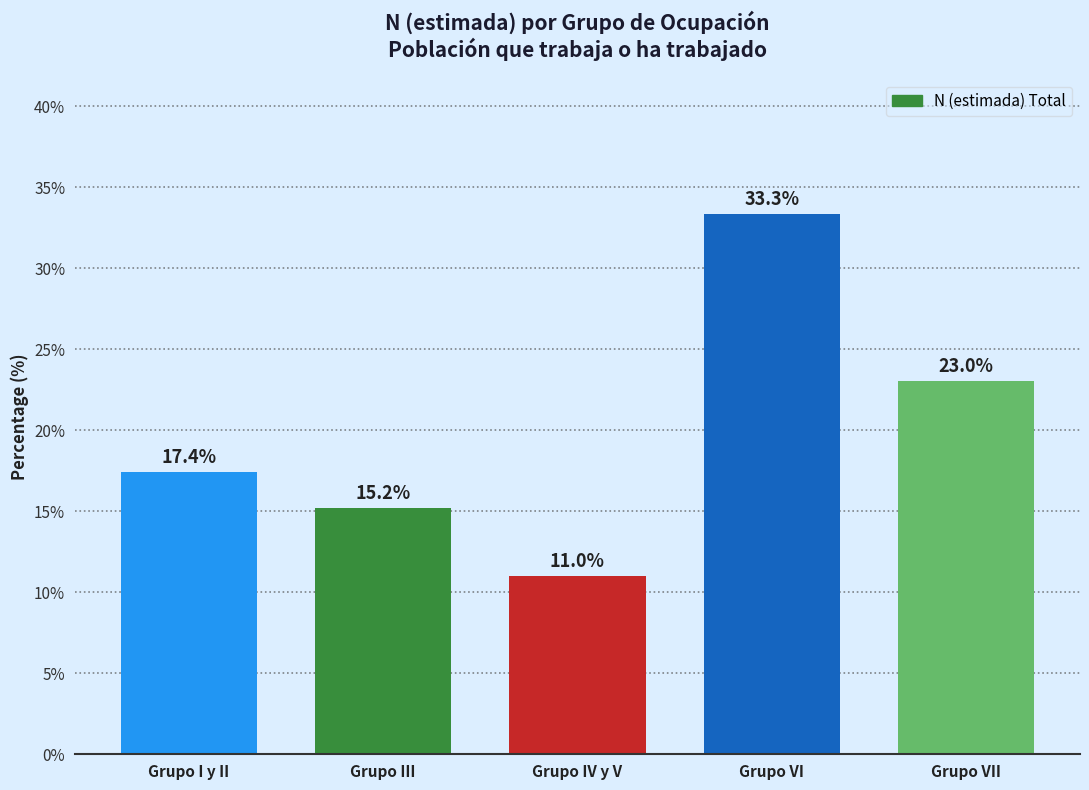

Reading left to right, extract all data points from this chart.

Grupo I y II=17.4	Grupo III=15.2	Grupo IV y V=11.0	Grupo VI=33.3	Grupo VII=23.0